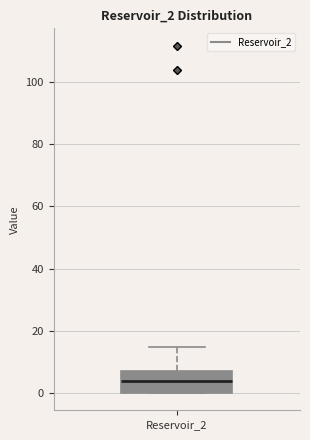

Read this box plot against the y-axis: the position of the median line, the range covered by the box, and the ends of both whiskers. The values are not printed on the chart, so give them approximately, as read against the axis.

median 4, box 0 to 8, whiskers 0 to 14